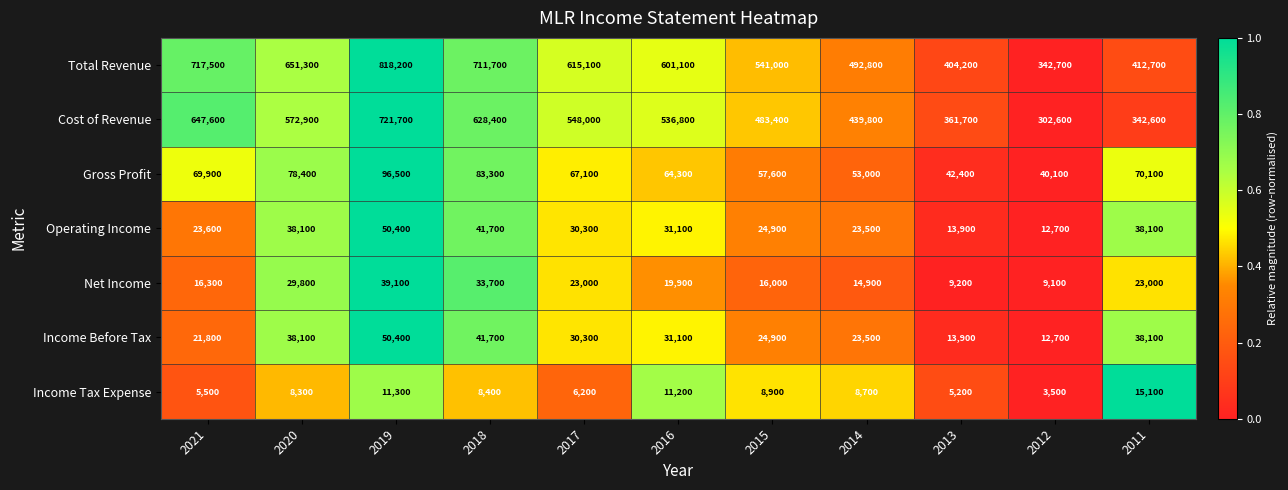

True or false: Operating Income has a value of 59068 at 2011.

False